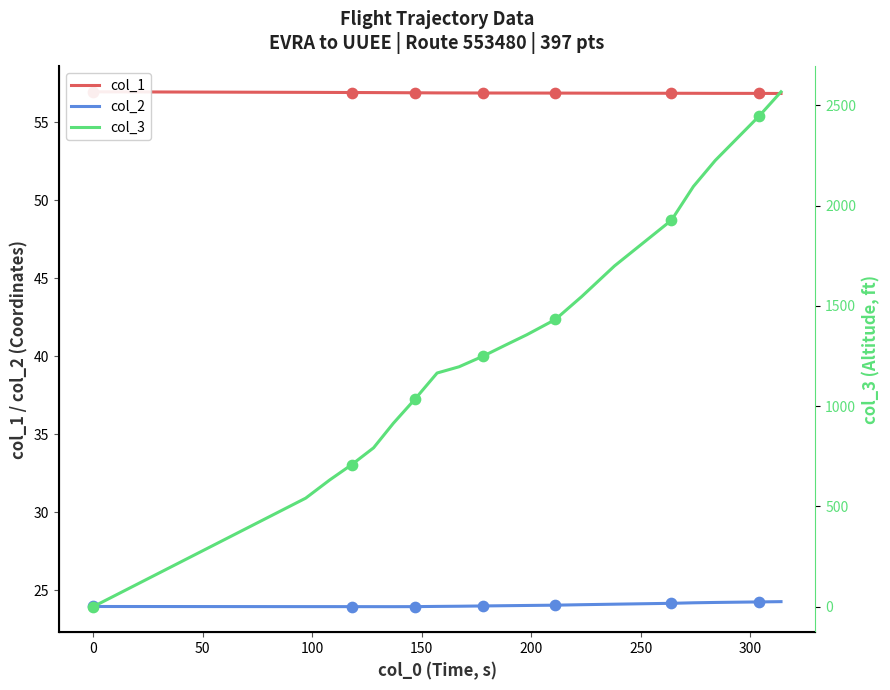

At how many categories does at least one series exceed 2176?

3